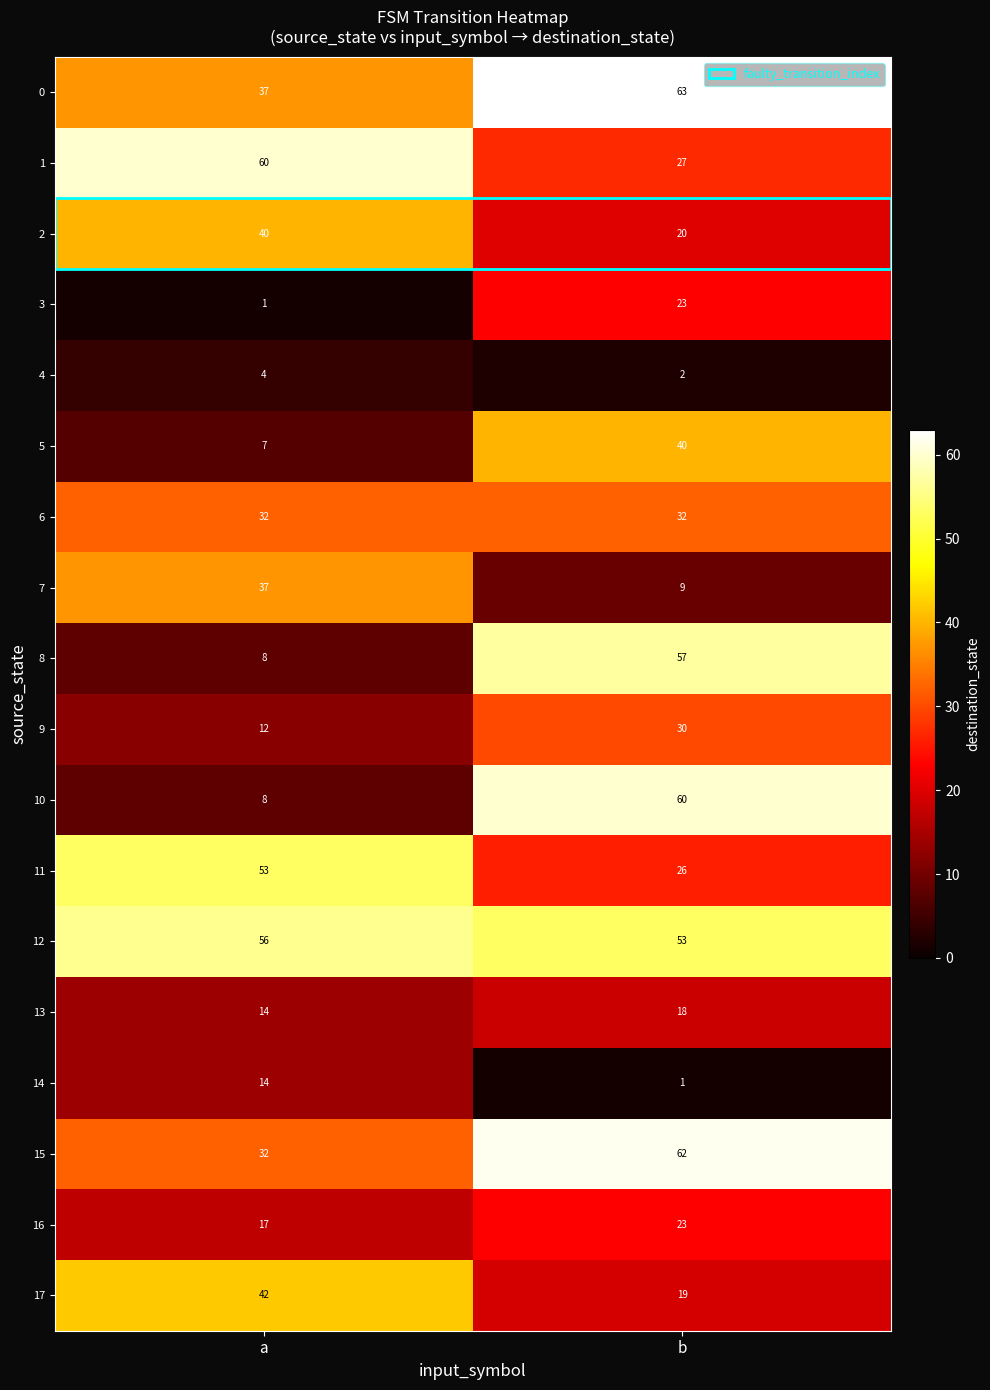

What is the difference between the 7 values at a and b?

28